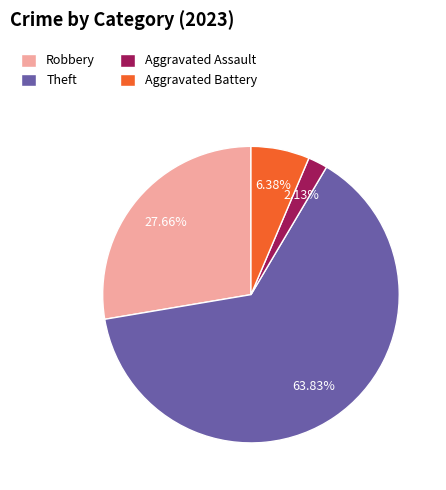

What is the majority slice?

Theft